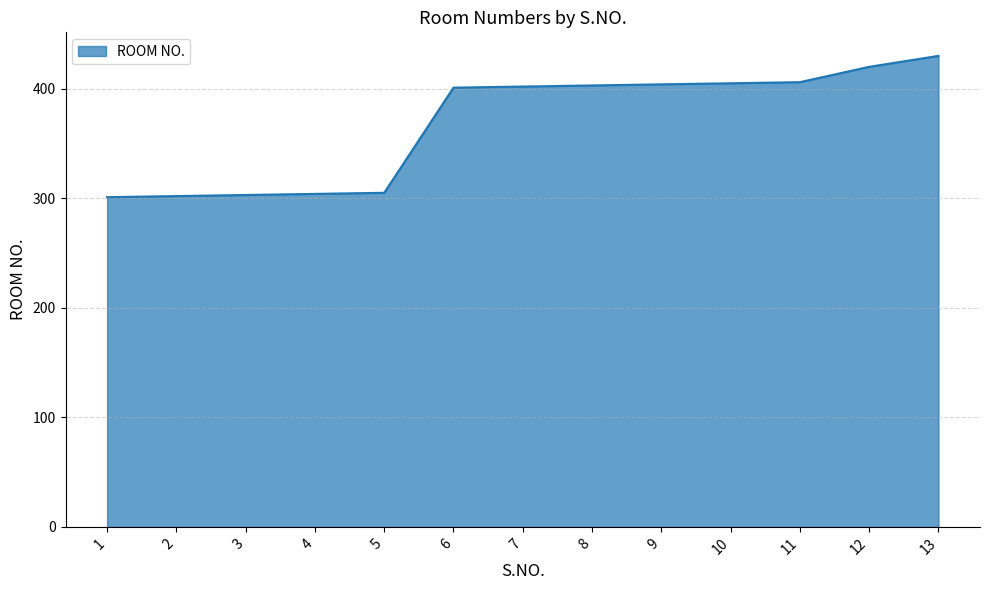

What is the smallest value displayed?

301